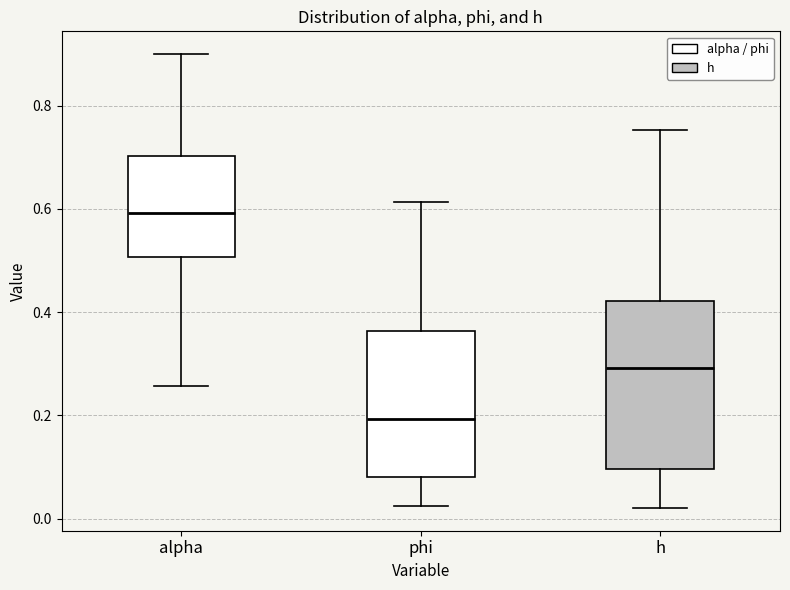

Reading left to right, read every box against the y-axis: the position of its median line, the range the box covers, and the ends of its whiskers. The values are not printed on the chart, so give them approximately, as read against the axis.

alpha: median 0.60, box 0.50 to 0.70, whiskers 0.26 to 0.90
phi: median 0.20, box 0.08 to 0.36, whiskers 0.02 to 0.62
h: median 0.30, box 0.10 to 0.42, whiskers 0.02 to 0.76